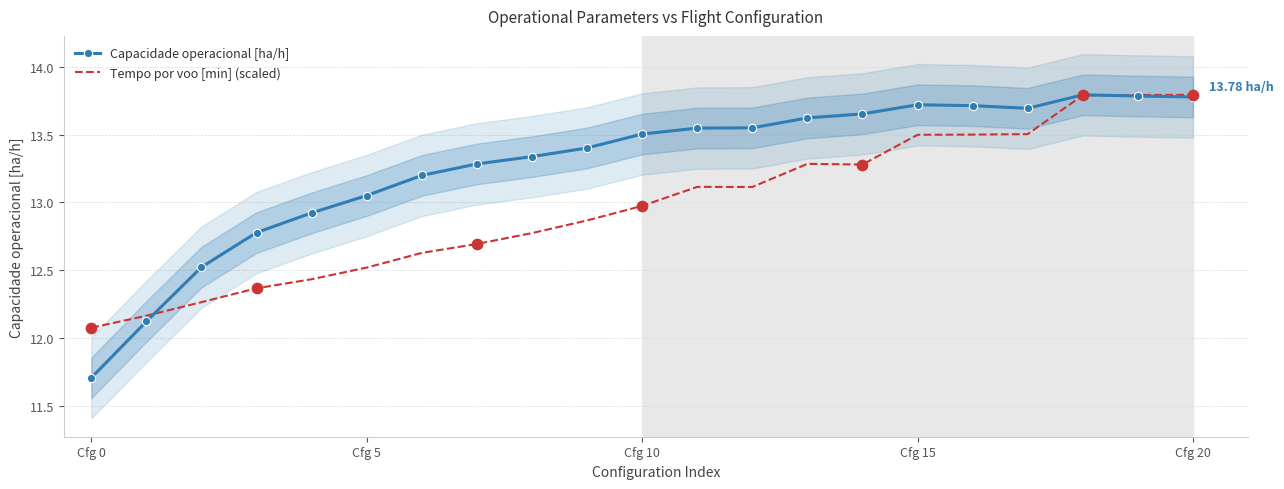

What are all the series names shown in the legend?

Capacidade operacional [ha/h], Tempo por voo [min] (scaled)